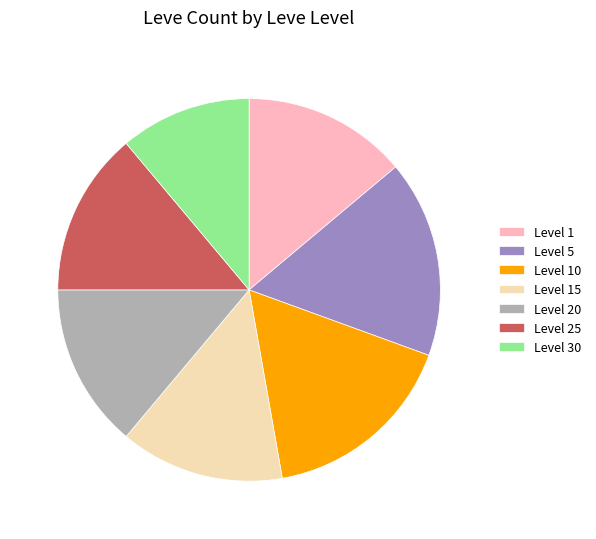

Do Level 20 and Level 10 together represent more than half of the pie?

No